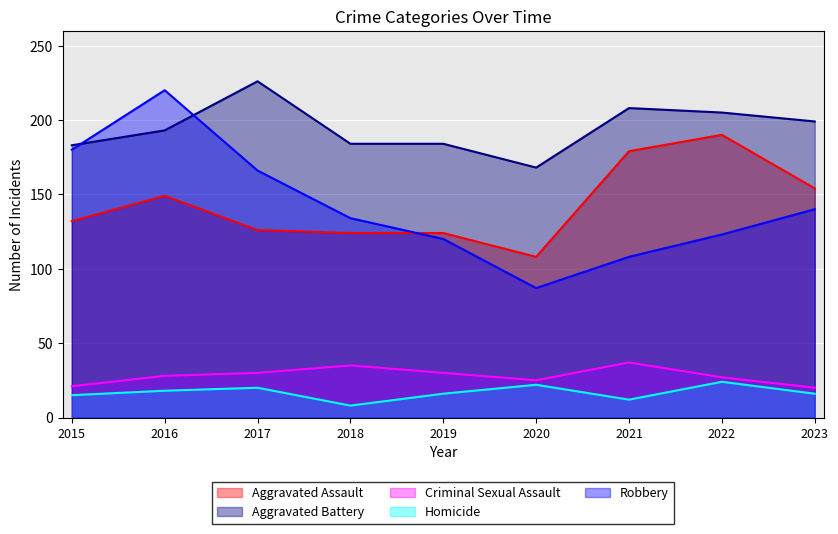

Where is the first local maximum for Aggravated Battery?

2017